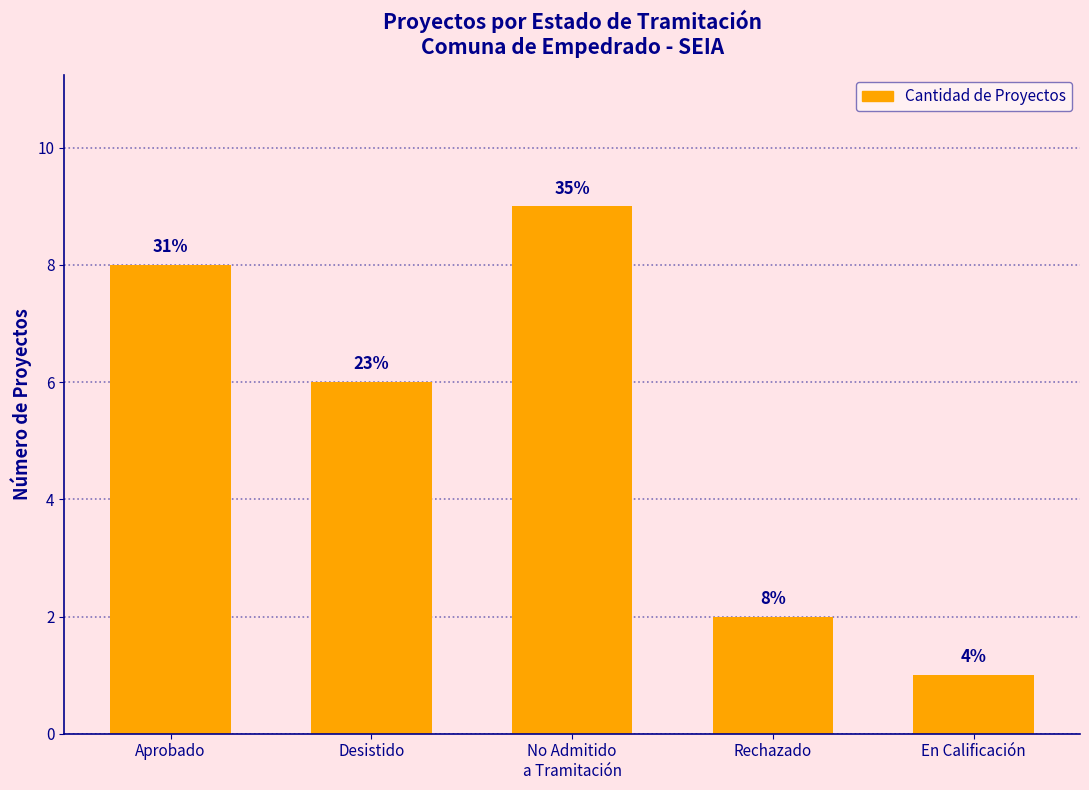

At which category does the chart reach its peak across all series?

No Admitido
a Tramitación